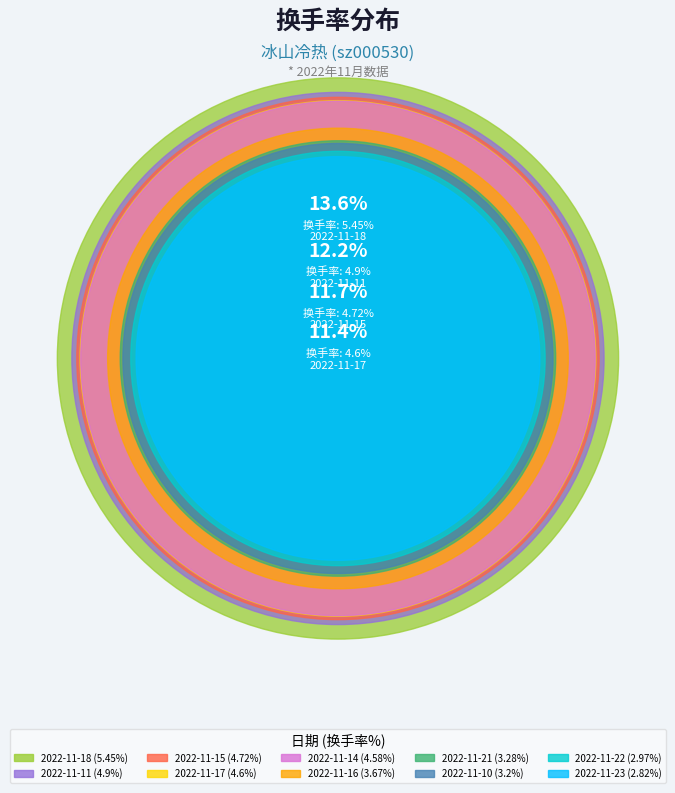

Is it true that 2022-11-11 is 22% of the pie?

False